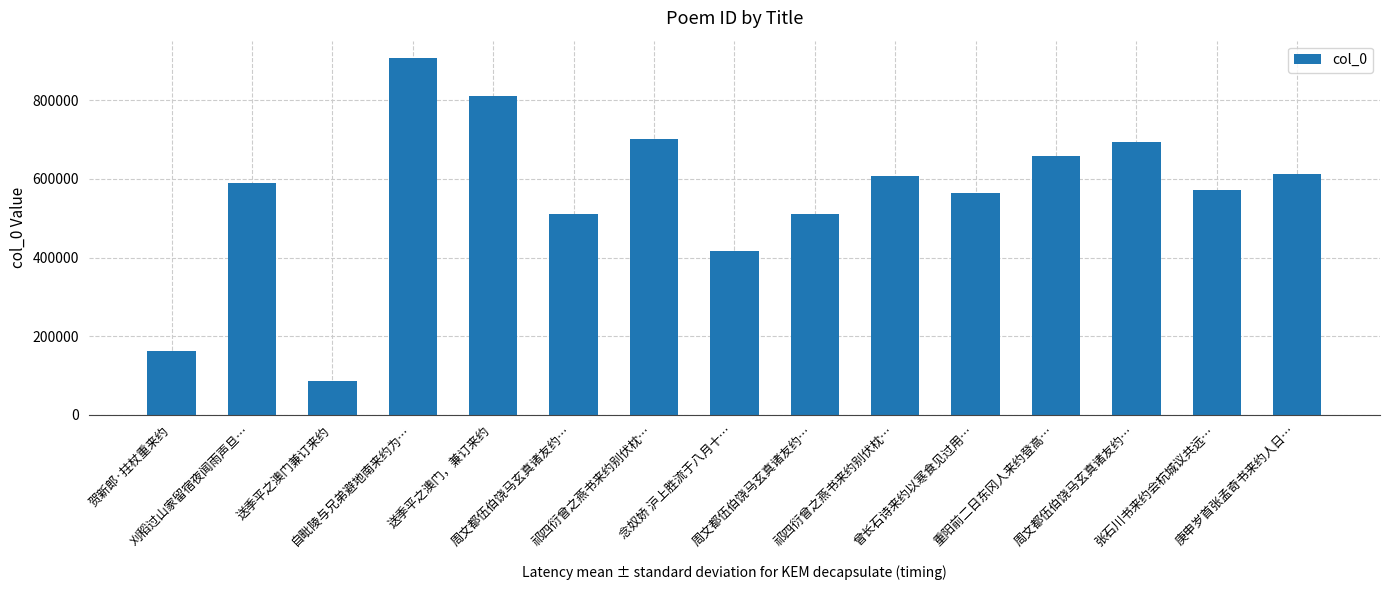

Which has a higher value, 祁四衍曾之燕书来约别伏枕… or 自毗陵与兄弟避地南来约为…?

自毗陵与兄弟避地南来约为…